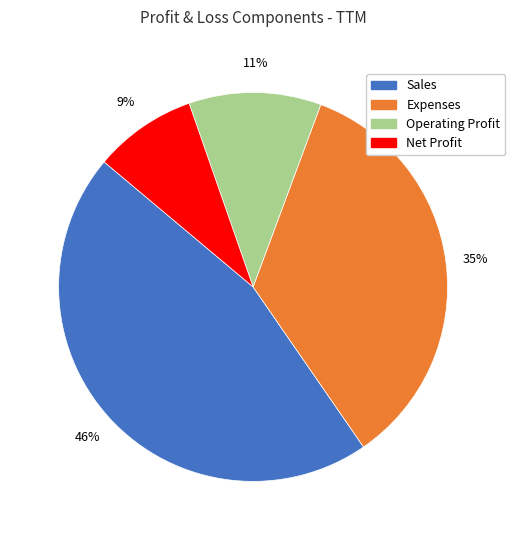

How many segments does this pie chart have?

4